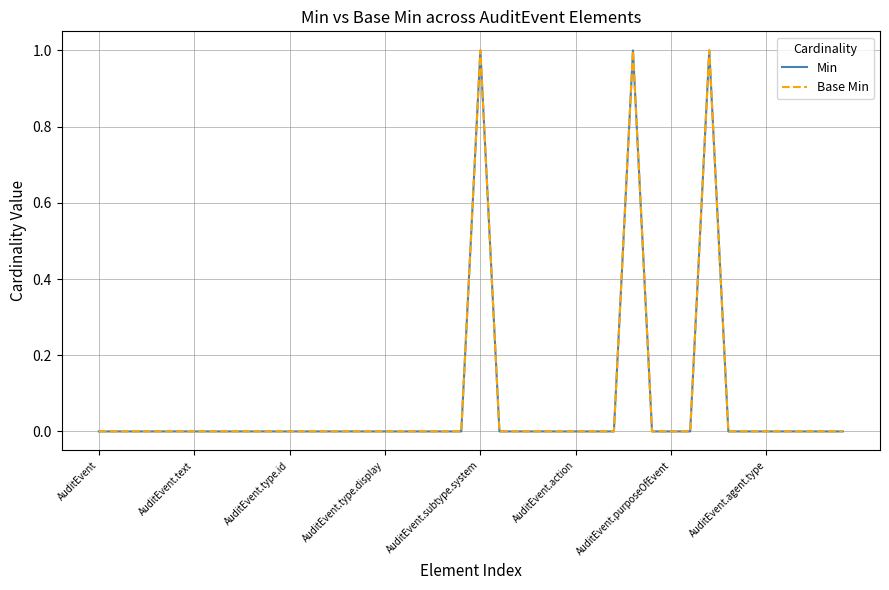

Which category has the highest value across all series?

AuditEvent.subtype.system